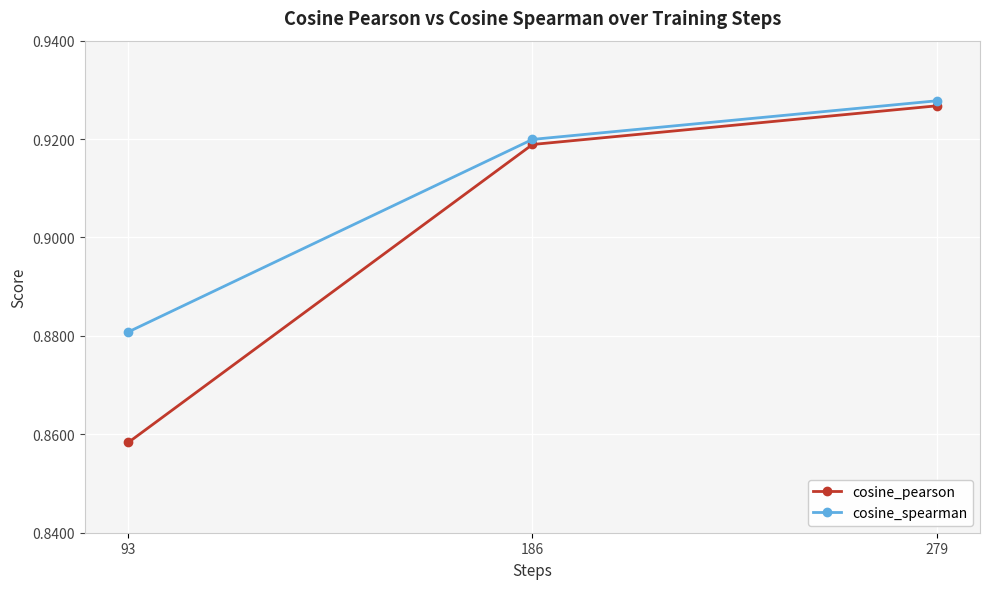

Count the cosine_spearman values in the range 0 to 1.

3